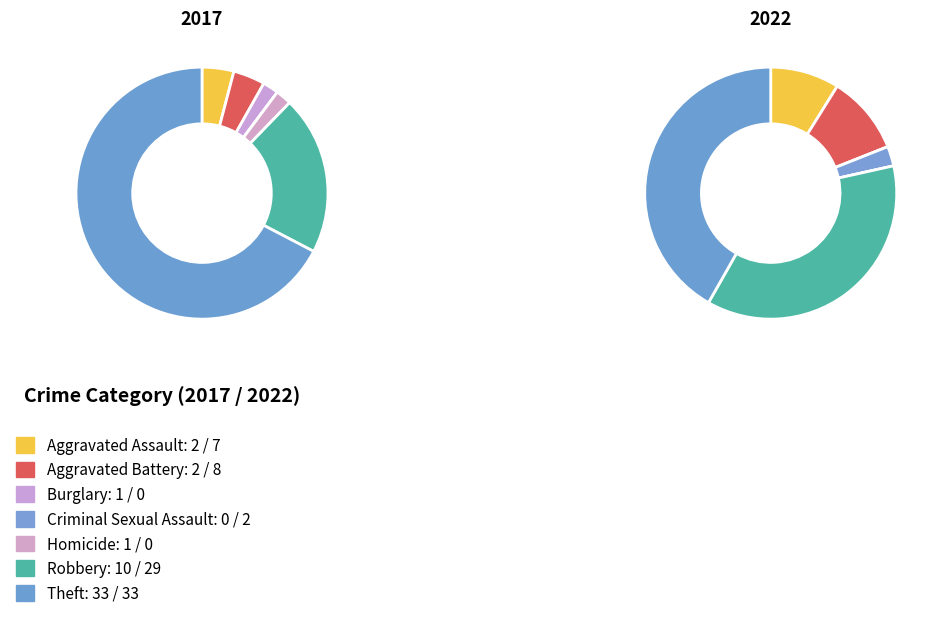

True or false: Theft accounts for 42% of the total.

True